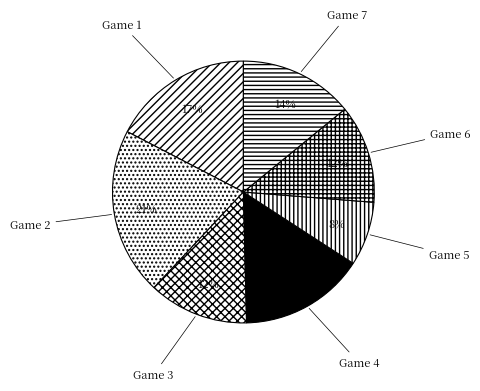

Which category has the smallest portion of the pie?

Game 5